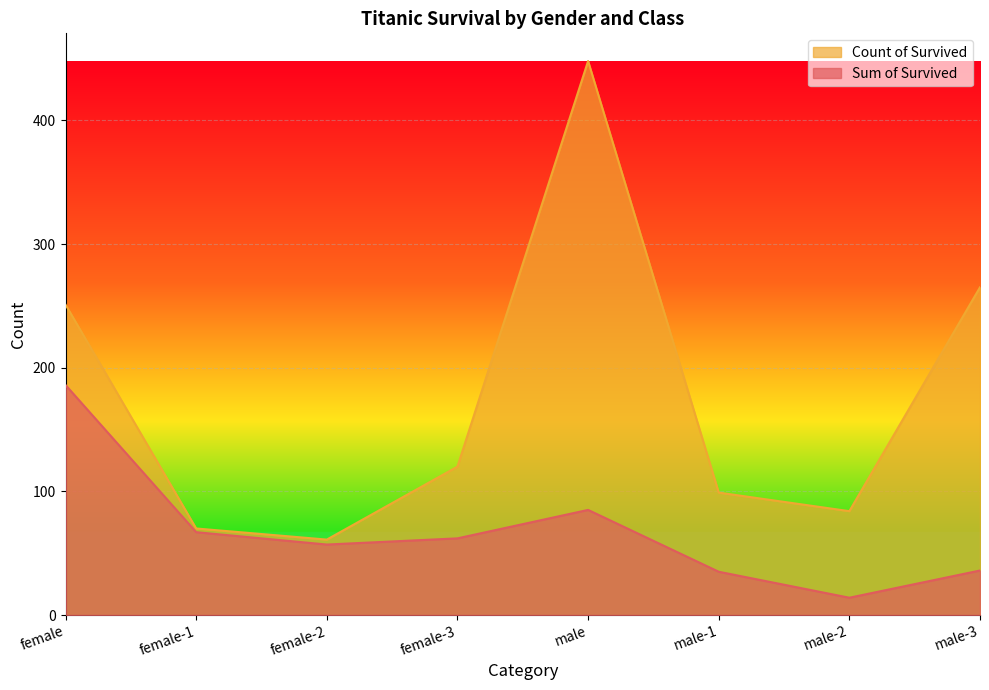

Which series has the widest spread of values?

Count of Survived